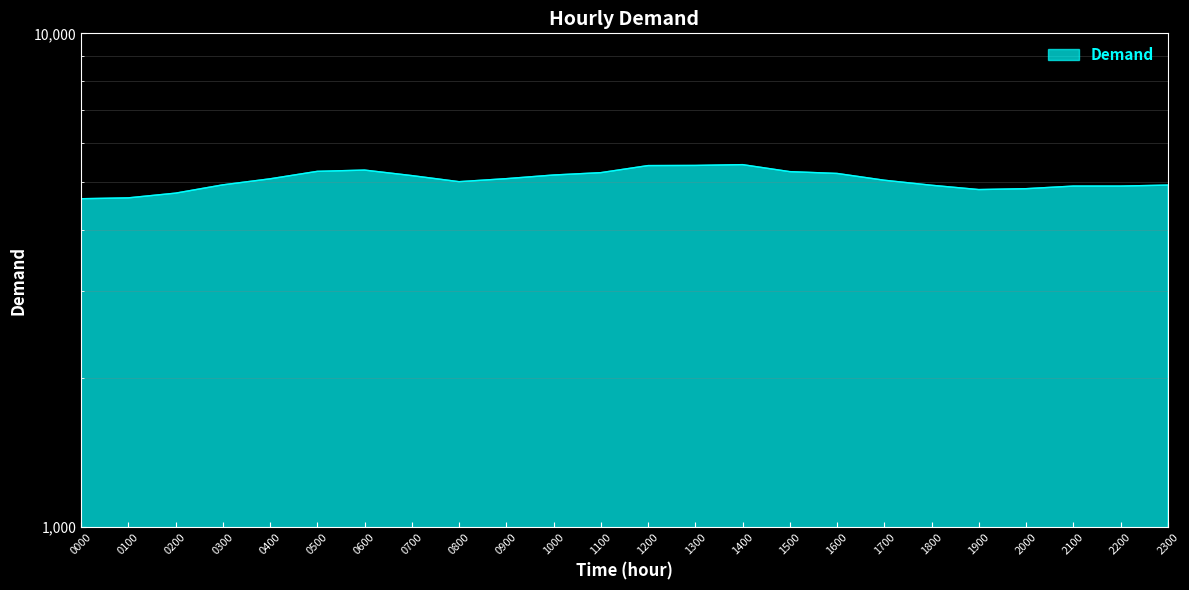

What is the value of the 4th point from the left?

4932